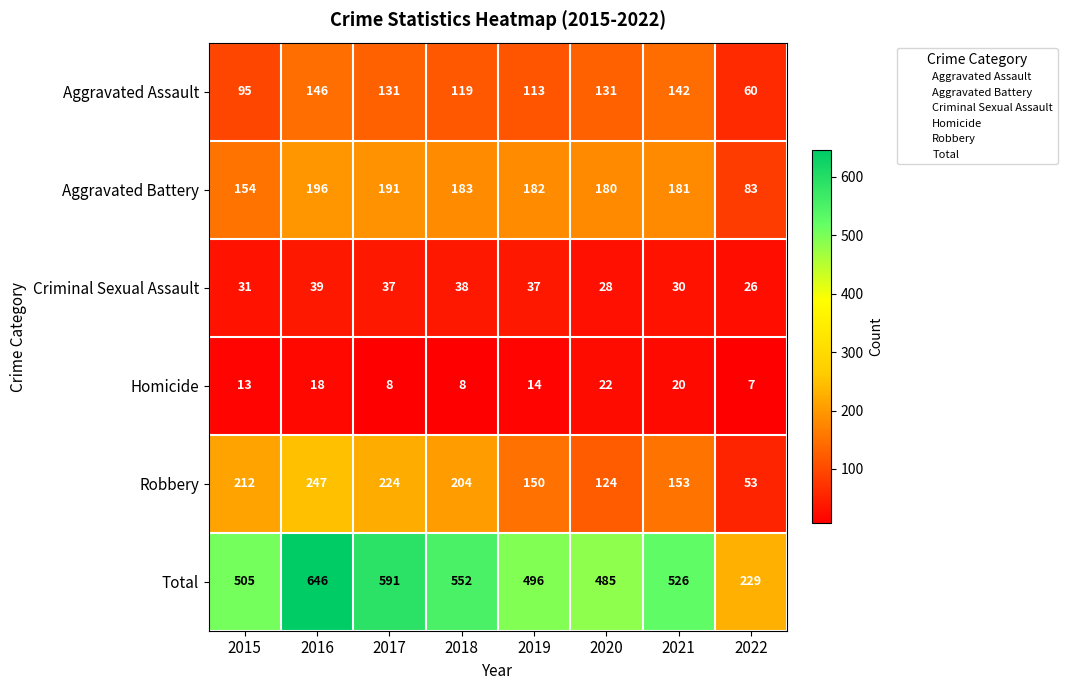

Rank the series by their maximum value, from highest to lowest.

Total, Robbery, Aggravated Battery, Aggravated Assault, Criminal Sexual Assault, Homicide